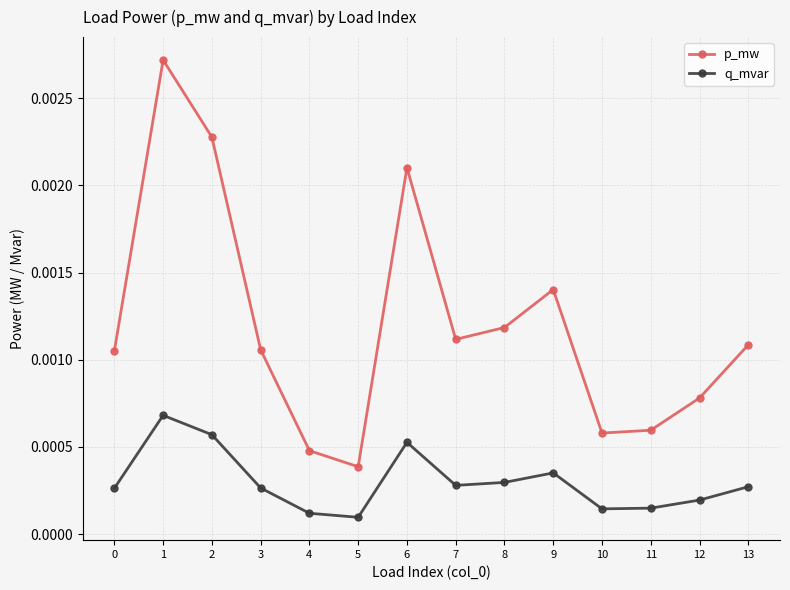

What are all the series names shown in the legend?

p_mw, q_mvar